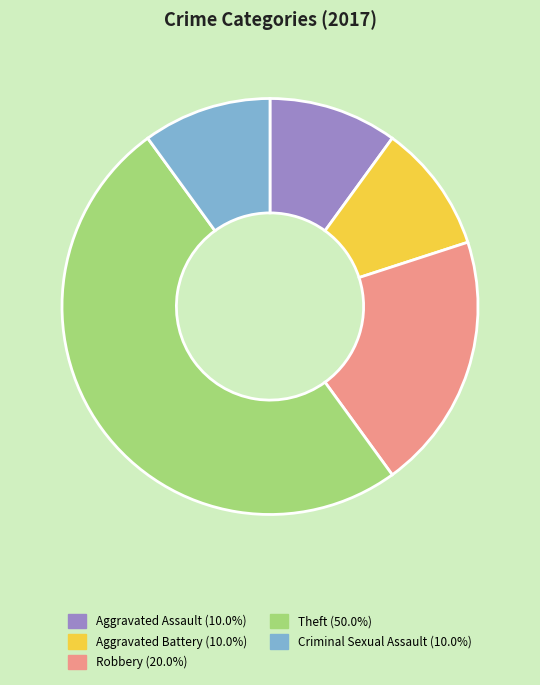

Combined, do Criminal Sexual Assault (10.0%) and Aggravated Battery (10.0%) account for over 50%?

No